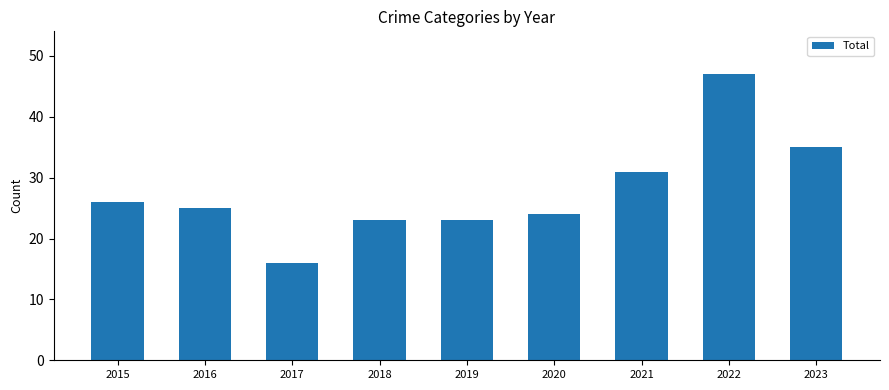

What is the change in value from 2016 to 2021?

+6